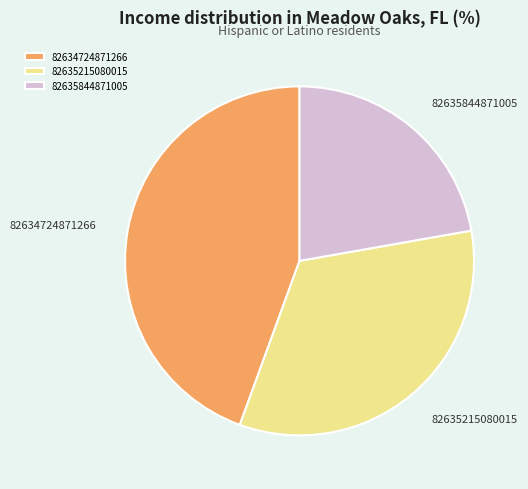

Does any single category account for the majority?

No